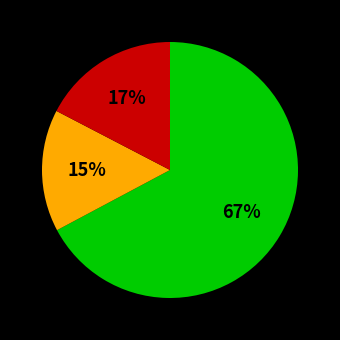

Is there a majority slice in this chart?

Yes